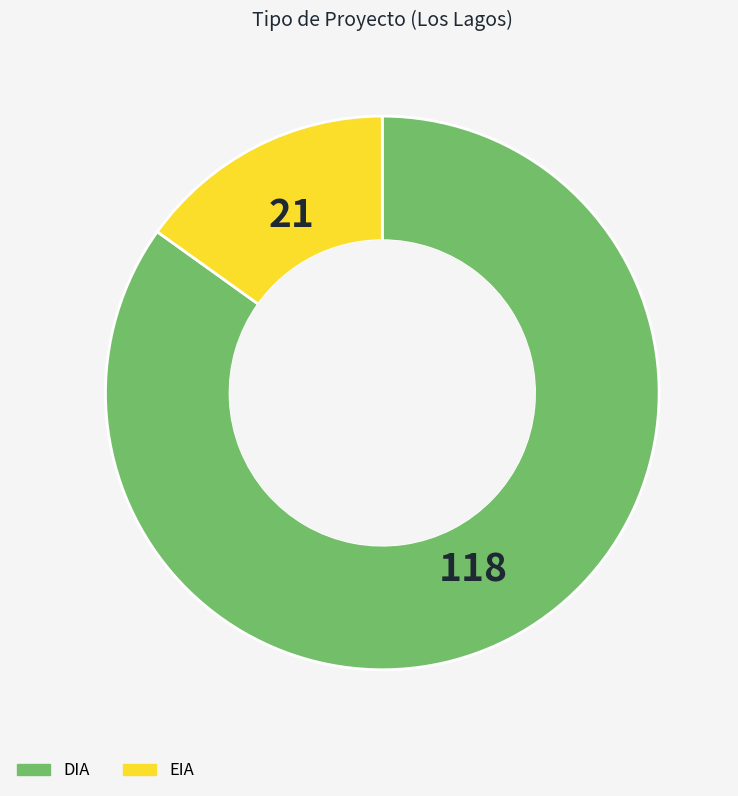

What is the ratio of the value at DIA to the value at EIA?

5.6